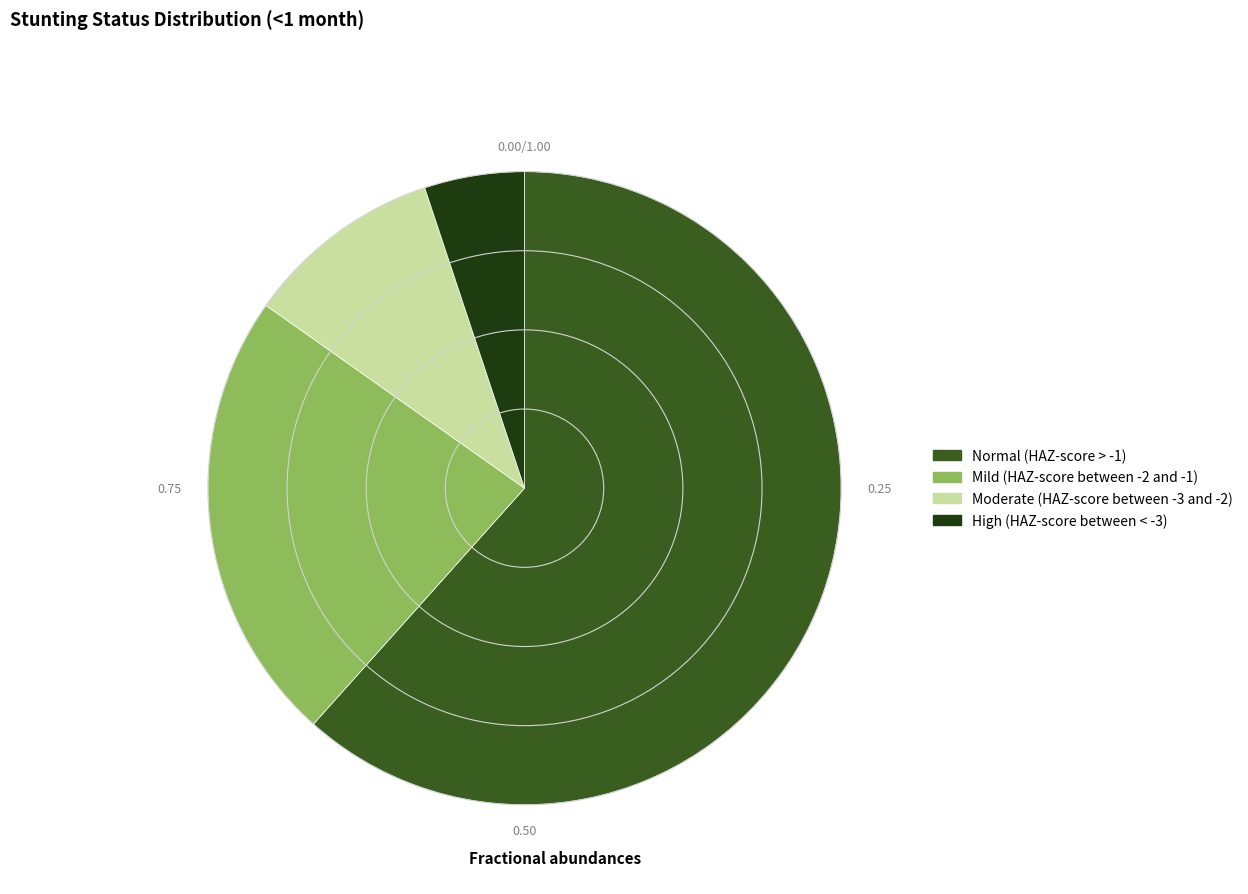

How many slices are in this pie chart?

4